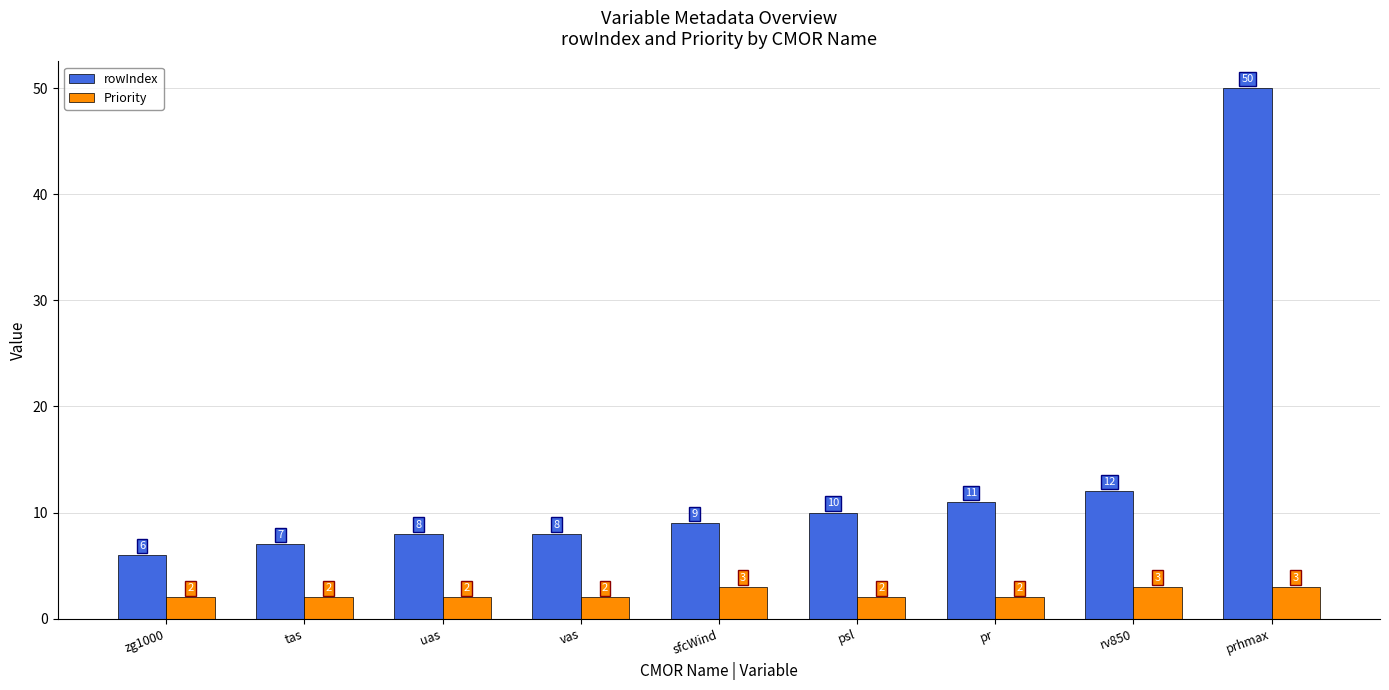

How many bars are there in total?

18